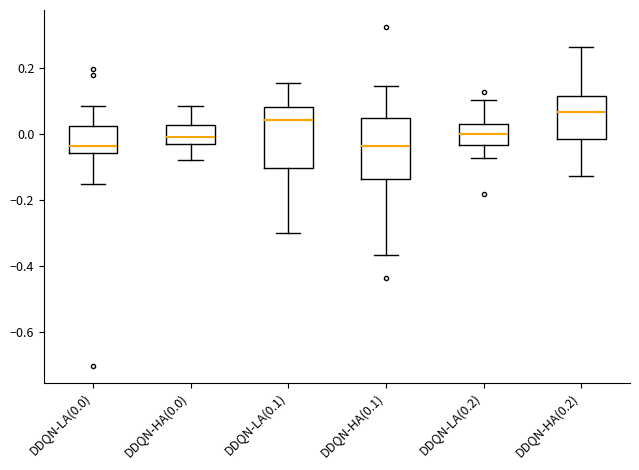

Where does the upper whisker of the box for DDQN-LA(0.2) end on the y-axis? The values are not printed on the chart, so give them approximately, as read against the axis.

0.10